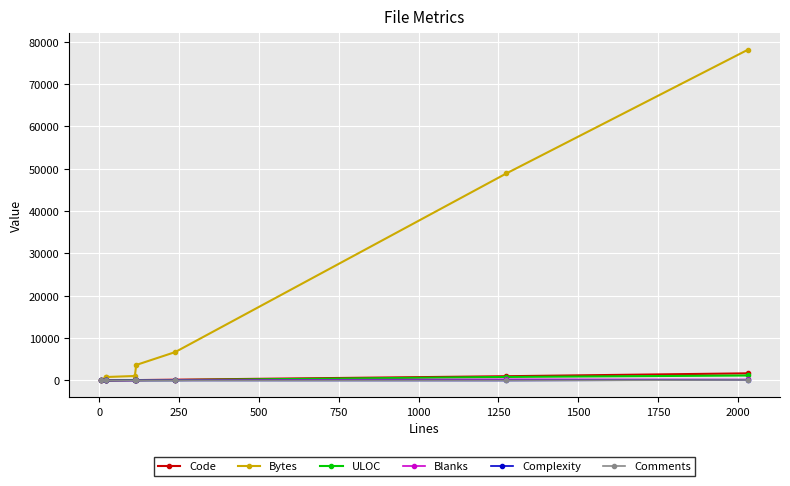

How many categories are shown in the chart?

8